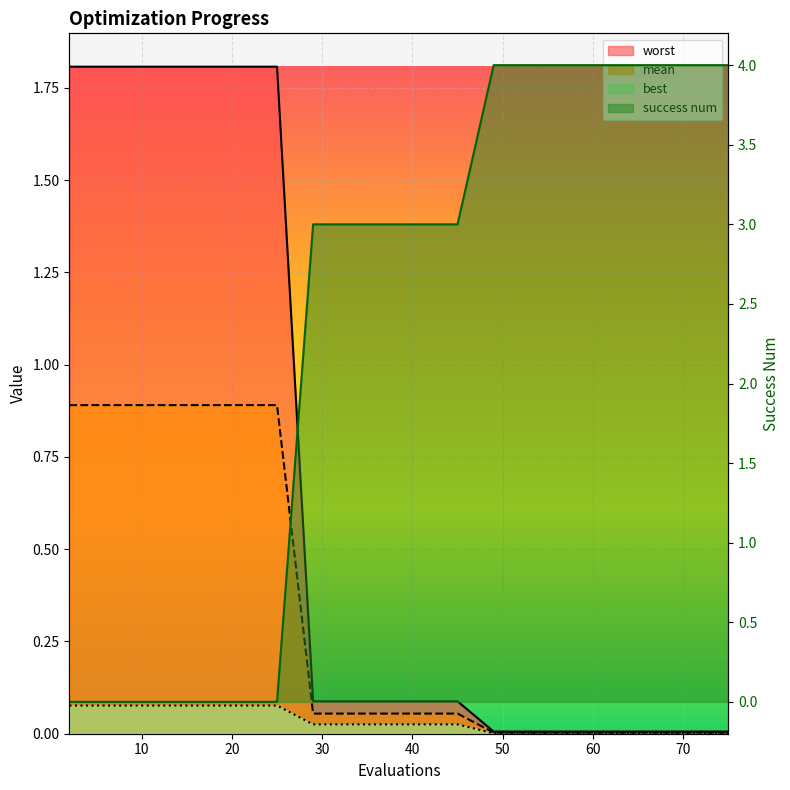

Reading right to left, transcribe all the data shown in this chart.

mean: 75=0.0	69=0.0	63=0.0	55=0.0	49=0.0	45=0.1	40=0.1	34=0.1	29=0.1	25=0.9	21=0.9	16=0.9	12=0.9	8=0.9	2=0.9
best: 75=0.0	69=0.0	63=0.0	55=0.0	49=0.0	45=0.0	40=0.0	34=0.0	29=0.0	25=0.1	21=0.1	16=0.1	12=0.1	8=0.1	2=0.1
worst: 75=0.0	69=0.0	63=0.0	55=0.0	49=0.0	45=0.1	40=0.1	34=0.1	29=0.1	25=1.8	21=1.8	16=1.8	12=1.8	8=1.8	2=1.8
success num: 75=4.0	69=4.0	63=4.0	55=4.0	49=4.0	45=3.0	40=3.0	34=3.0	29=3.0	25=0.0	21=0.0	16=0.0	12=0.0	8=0.0	2=0.0